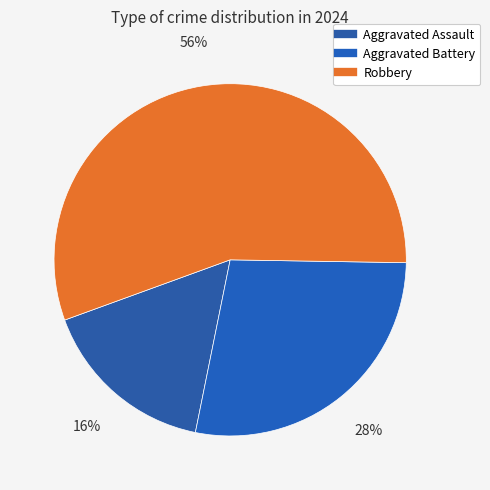

Rank the categories by value from highest to lowest.

Robbery, Aggravated Battery, Aggravated Assault